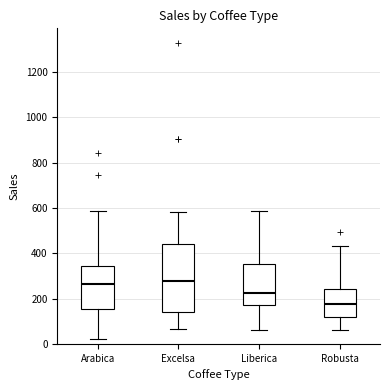

Where does the lower whisker of the box for Arabica end on the y-axis? The values are not printed on the chart, so give them approximately, as read against the axis.

20